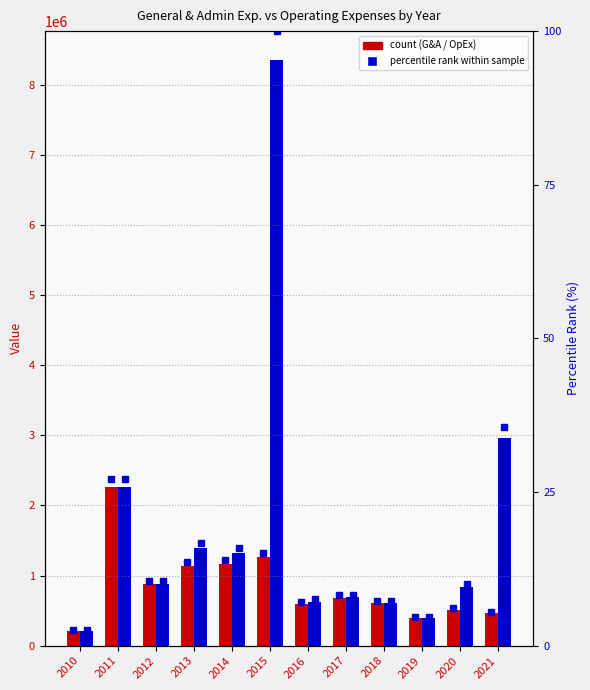

At how many categories does at least one series exceed 5360012?

1